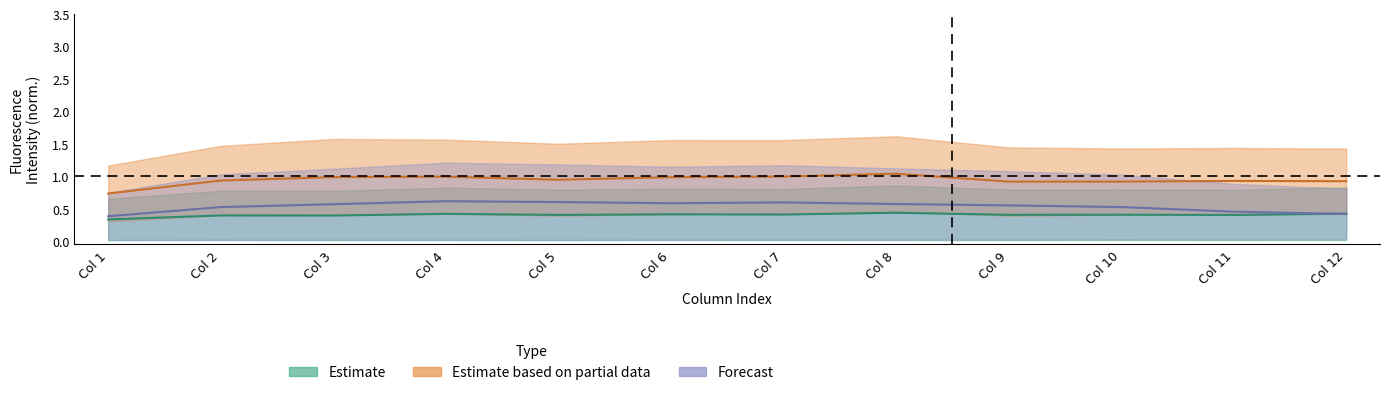

How many categories are shown in the chart?

12